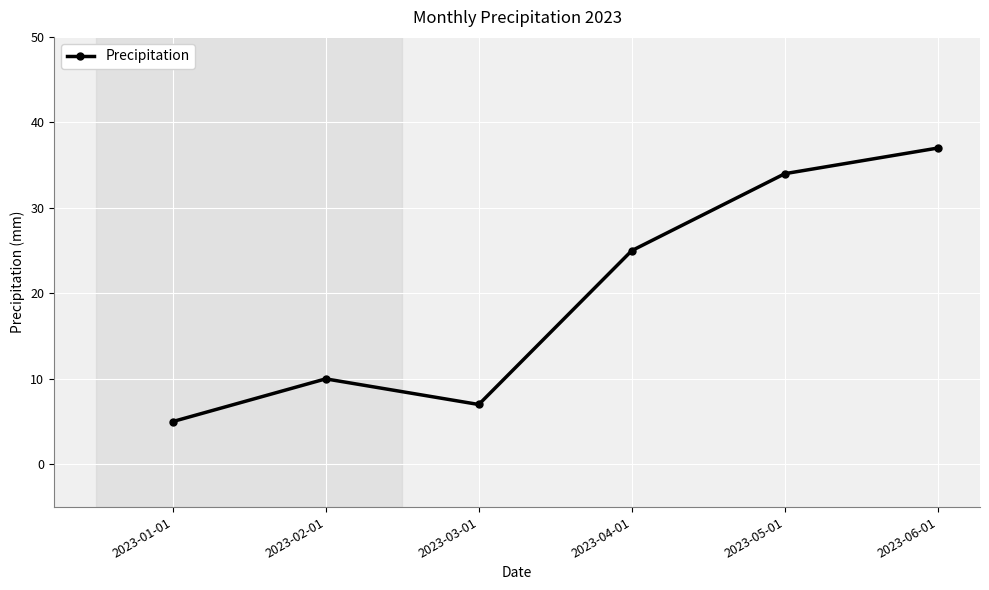

Reading left to right, transcribe all the data shown in this chart.

2023-01-01=5	2023-02-01=10	2023-03-01=7	2023-04-01=25	2023-05-01=34	2023-06-01=37